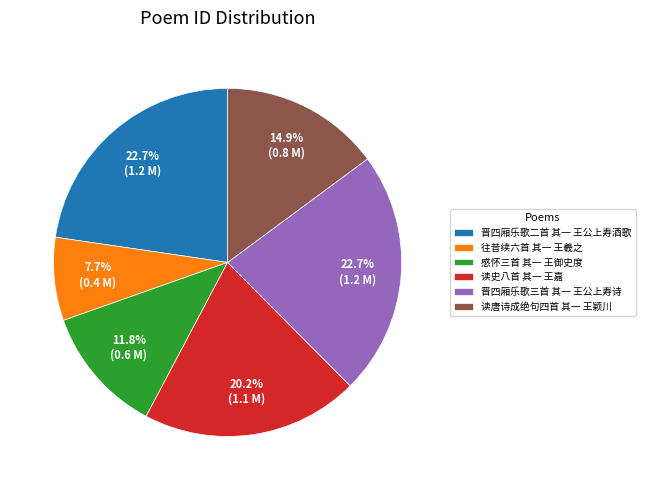

To the nearest percent, what is the average slice percentage?

17%